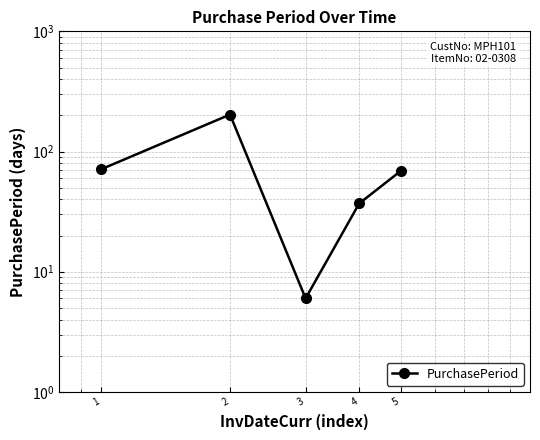

Reading right to left, transcribe all the data shown in this chart.

69	37	6	203	71